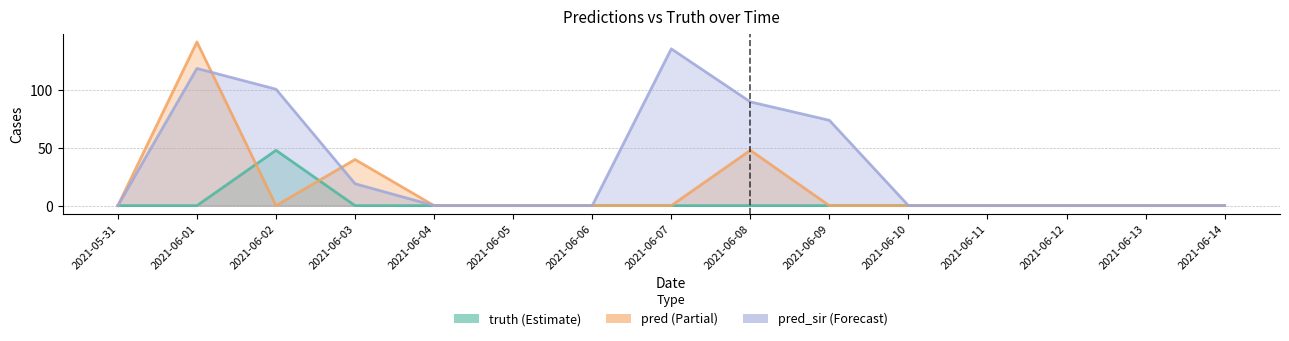

Which has a higher value, 2021-05-31 or 2021-06-09?

2021-05-31